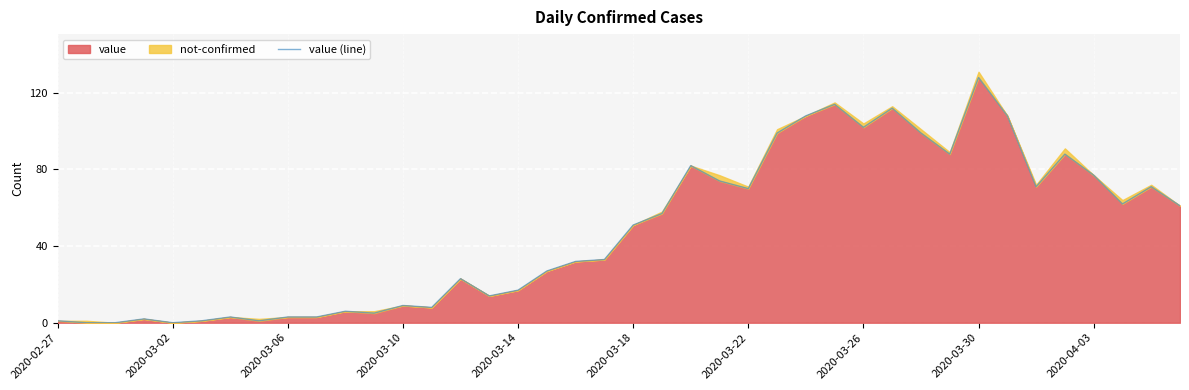

At which label does value reach its peak?

2020-03-30